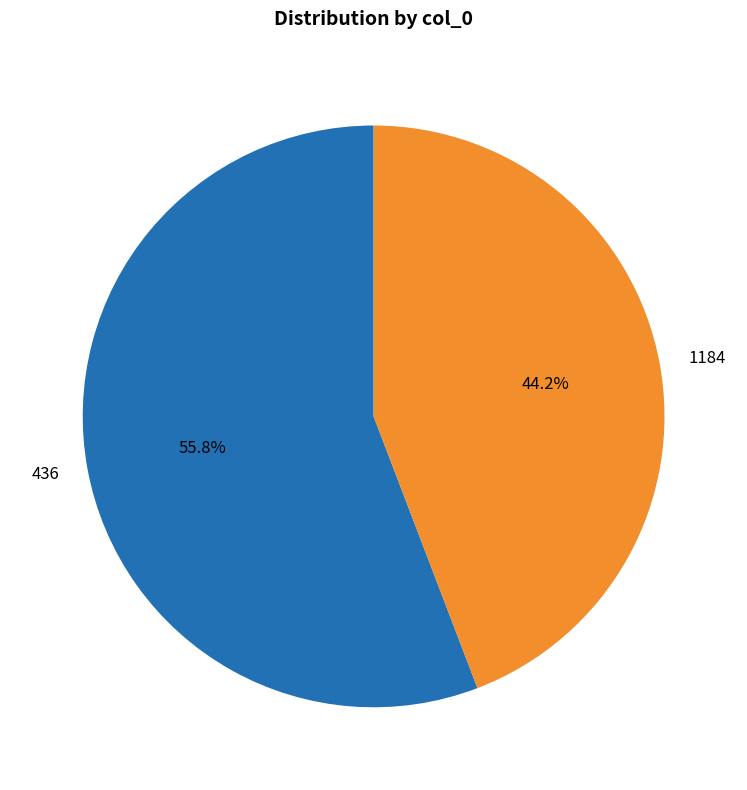

Does any single category account for the majority?

Yes